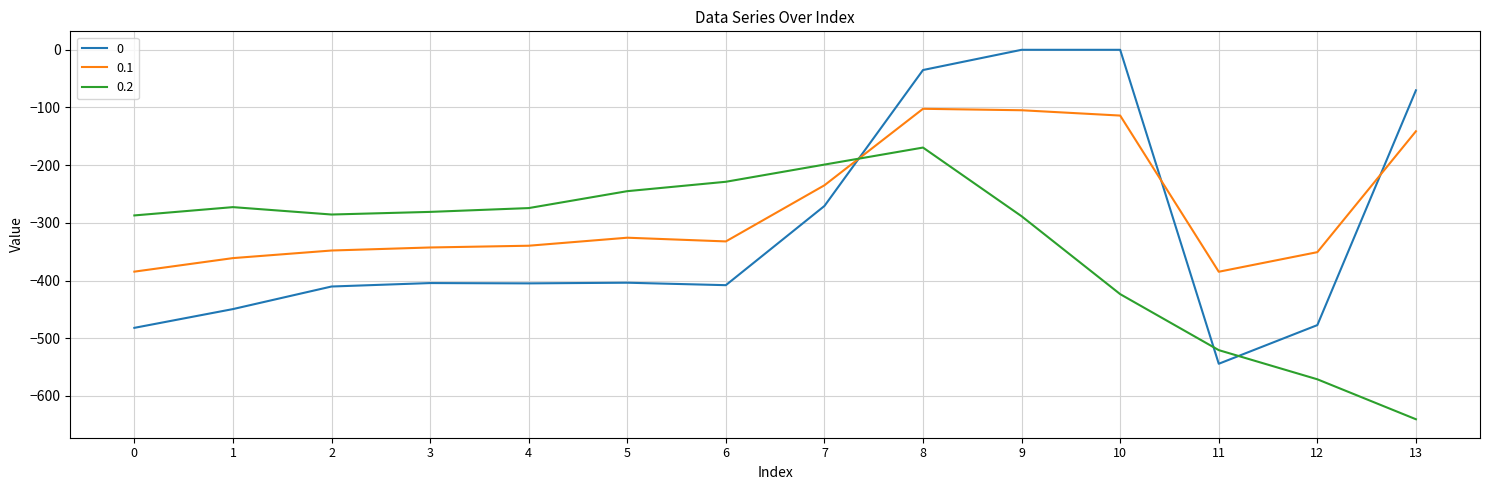

At 6, list the series in order from smallest to largest.

0, 0.1, 0.2